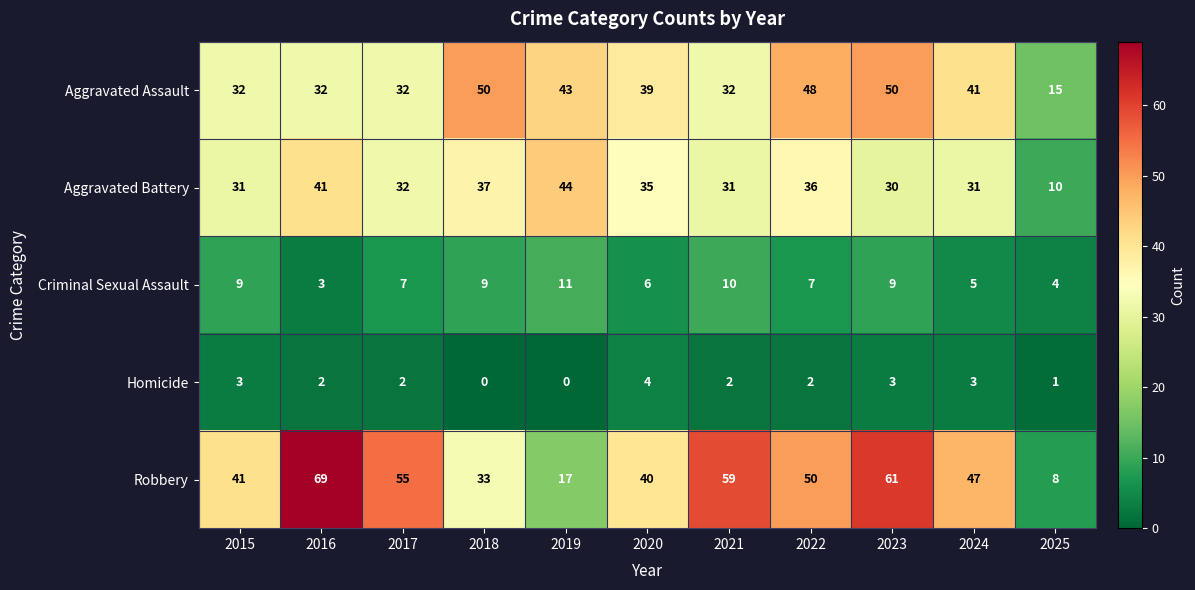

Count the number of categories in the chart.

11